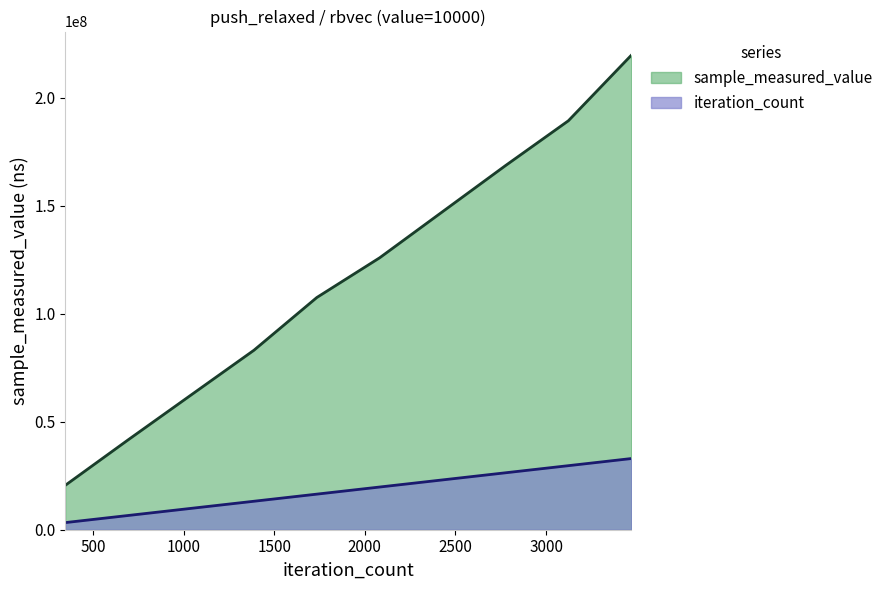

Reading right to left, list all the values displayed in this chart.

sample_measured_value: 219776739.0	189438391.0	168669653.0	147331446.0	125978031.0	107563573.0	83129217.0	62393745.0	41624779.0	20551344.0
iteration_count: 32966510.8	29669859.8	26373208.7	23076557.6	19779906.5	16483255.4	13186604.3	9889953.3	6593302.2	3296651.1